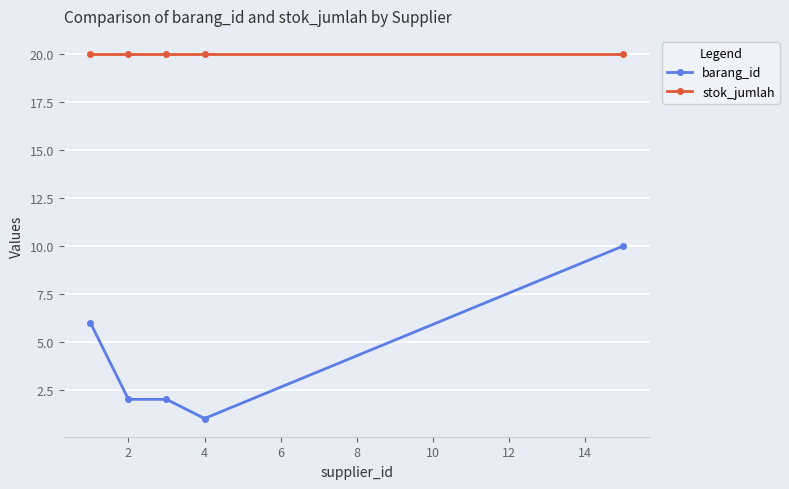

How many lines are shown in the chart?

2